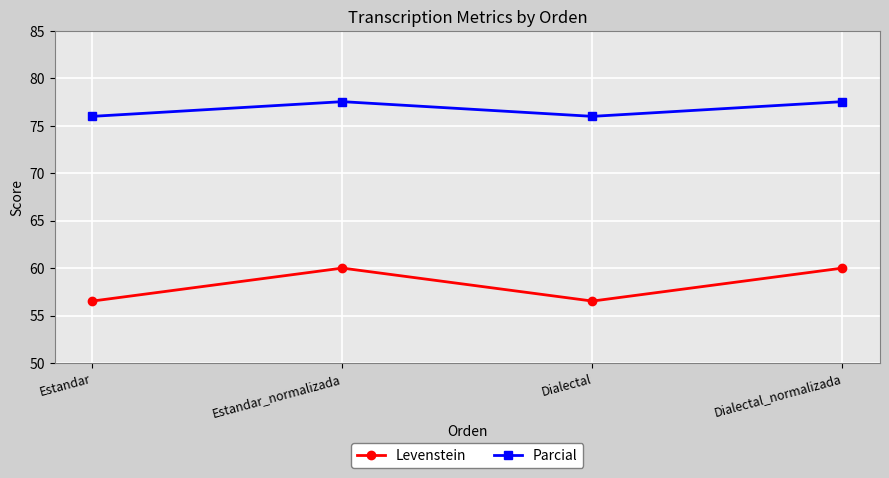

What is the label of the 1st point from the right?

Dialectal_normalizada